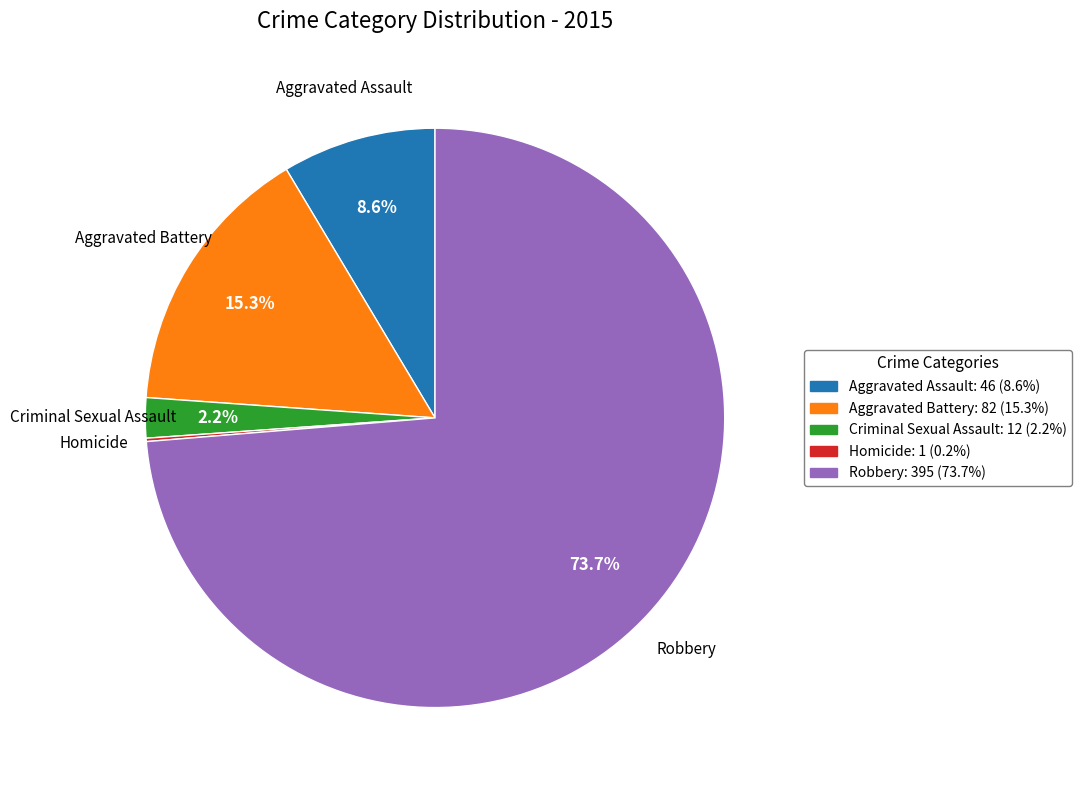

Does Aggravated Battery represent more than half of the total?

No